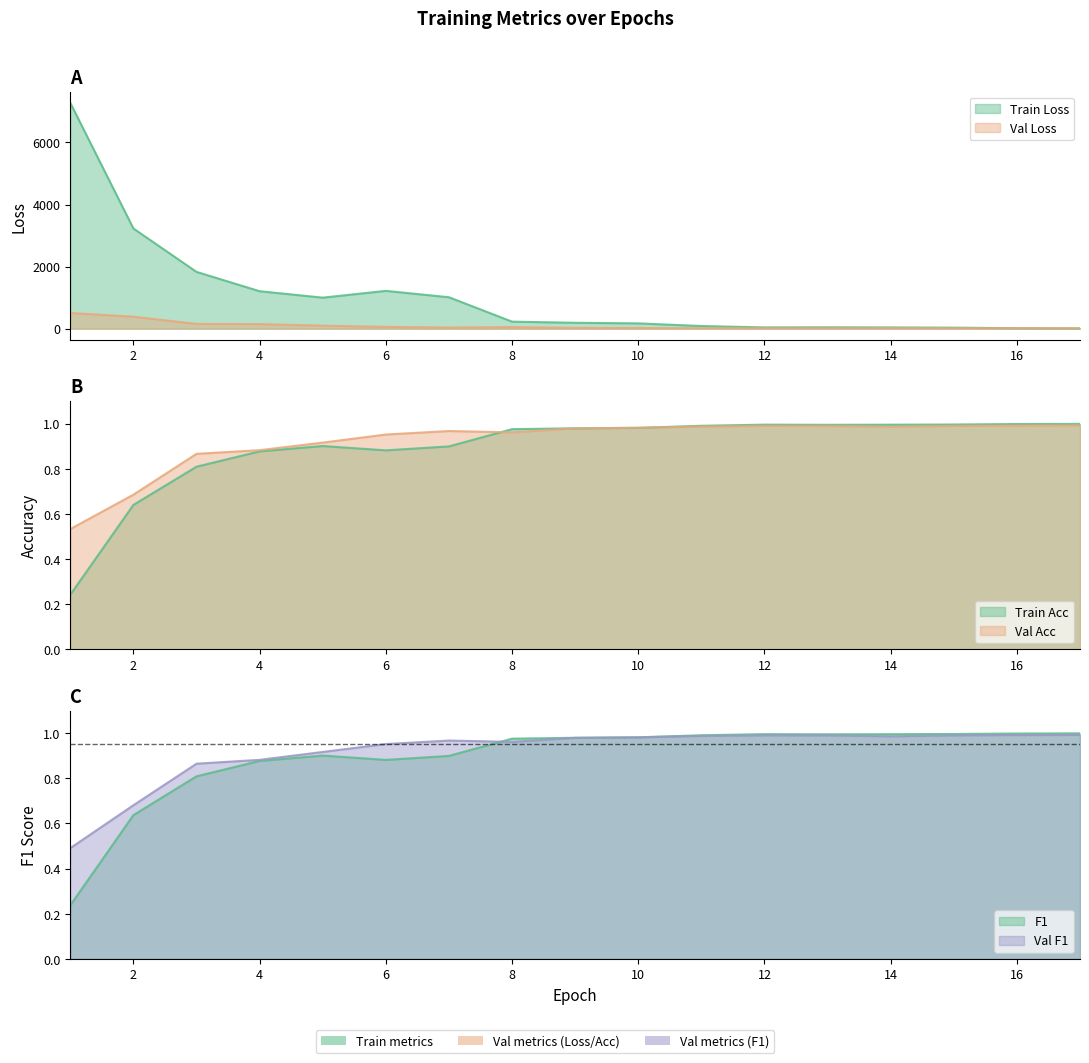

At which category is the sum across all series the highest?

1